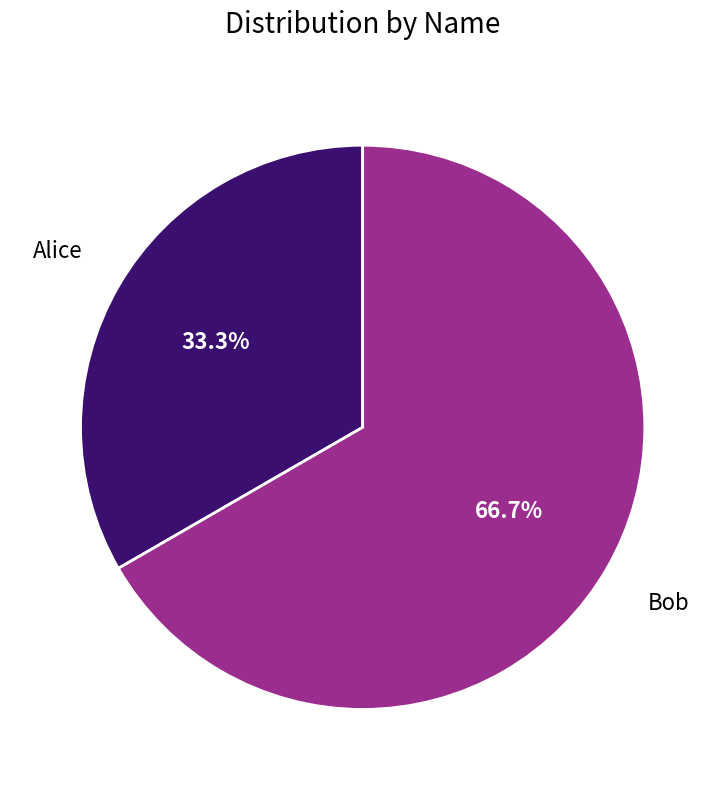

Is there a majority slice in this chart?

Yes